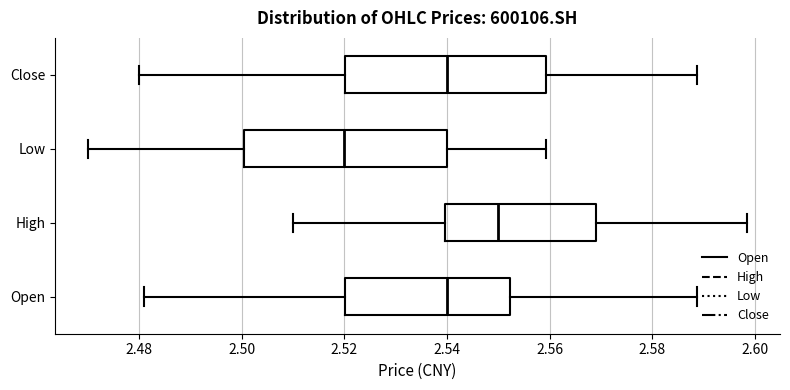

Where does the median line of the box for Open sit on the x-axis? The values are not printed on the chart, so give them approximately, as read against the axis.

2.540